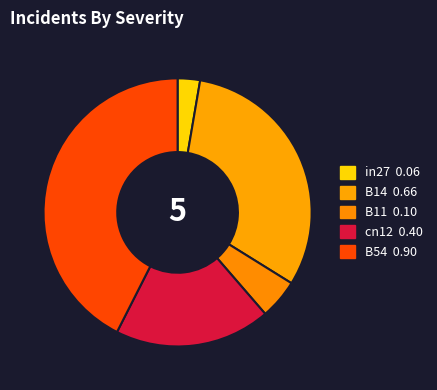

Is there a majority slice in this chart?

No